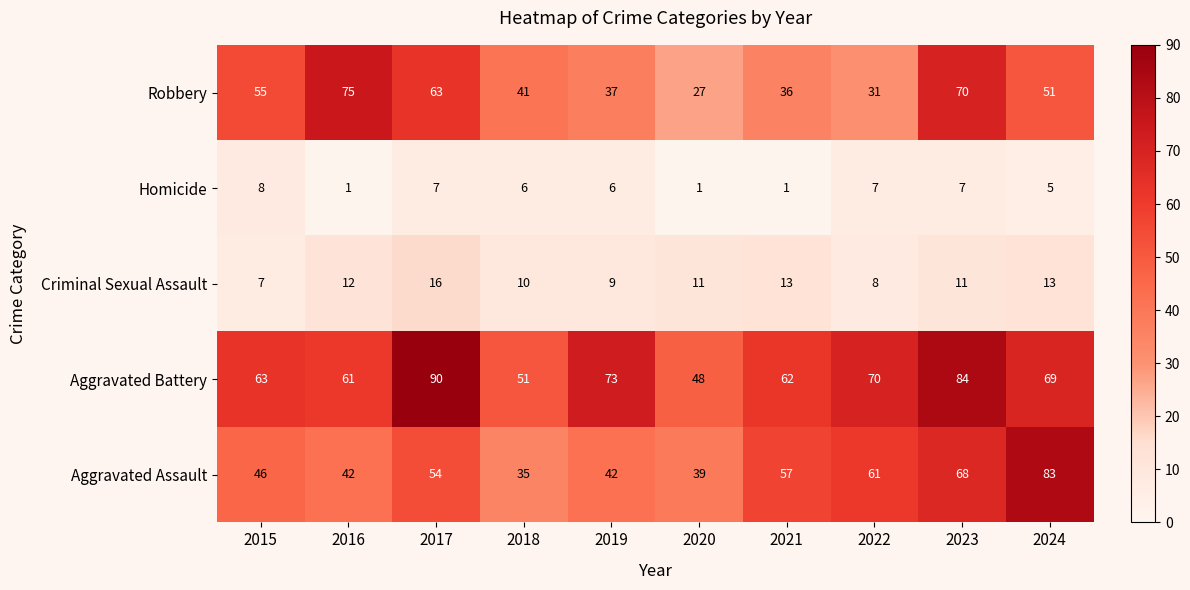

What is the total value across all series at 2021?

169